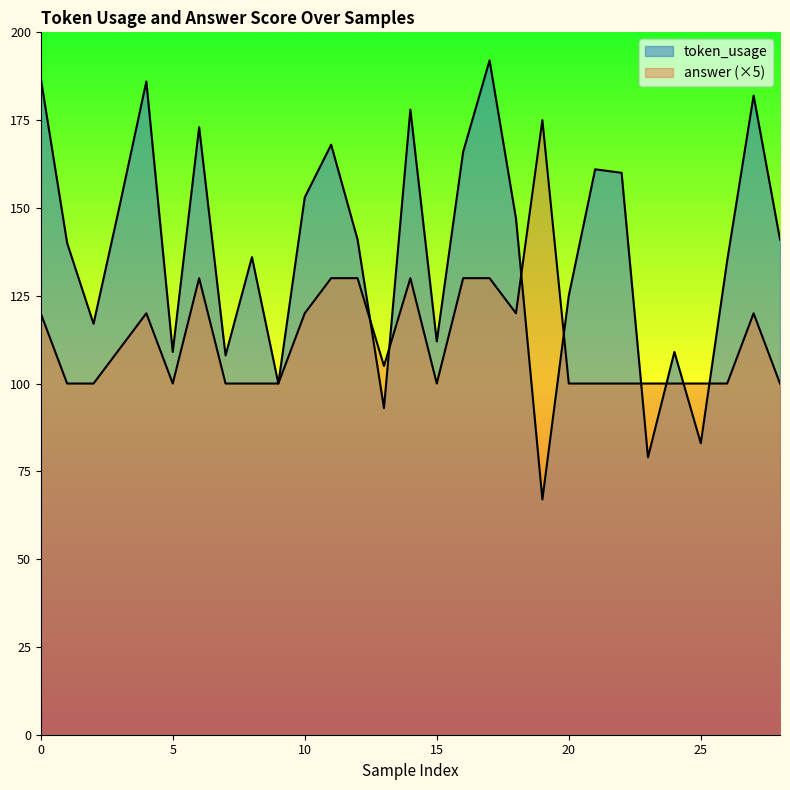

Which series has the largest total across all categories?

token_usage